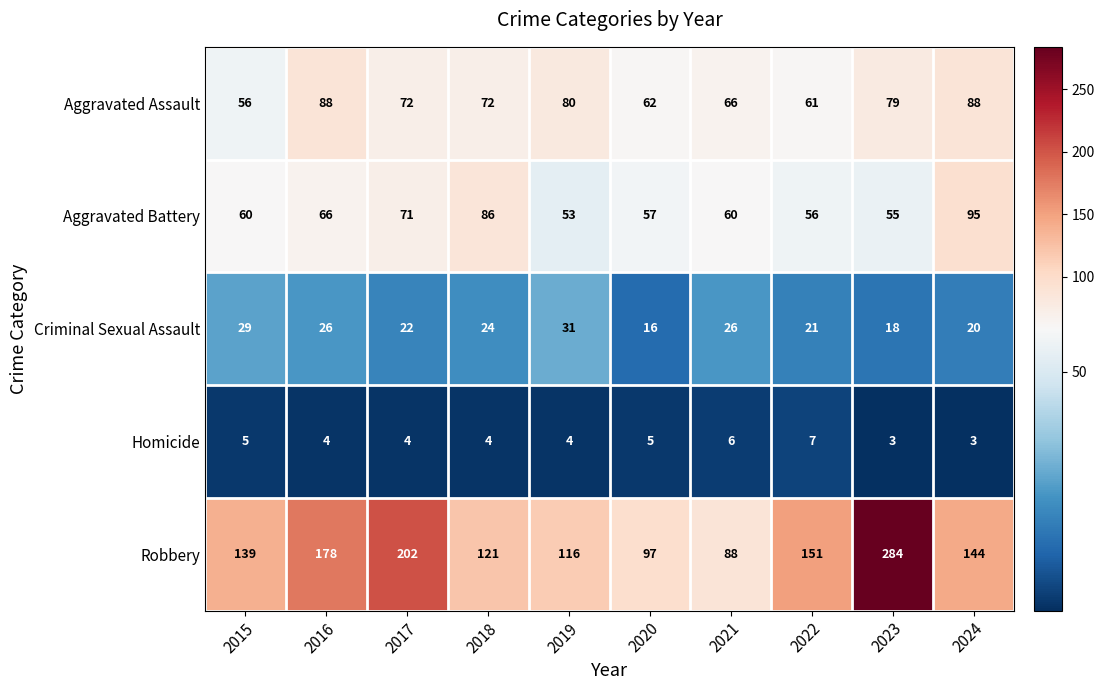

What is the sum of the Homicide values at 2016 and 2023?

7